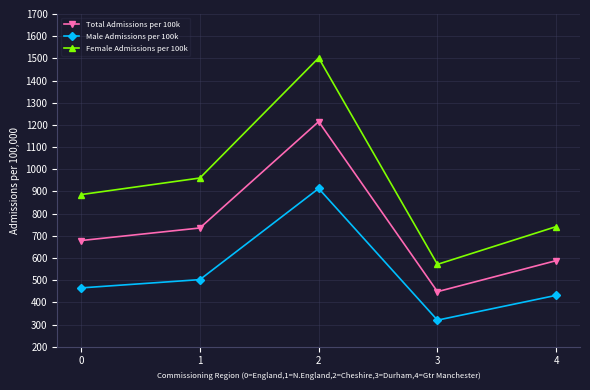

List the series in order of their peak value, highest first.

Female Admissions per 100k, Total Admissions per 100k, Male Admissions per 100k